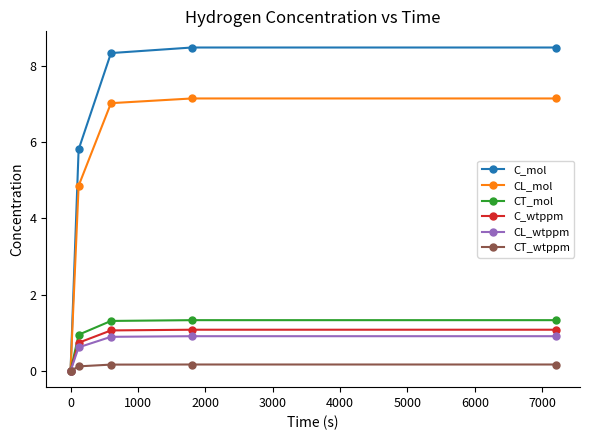

List the series in order of their peak value, lowest first.

CT_wtppm, CL_wtppm, C_wtppm, CT_mol, CL_mol, C_mol